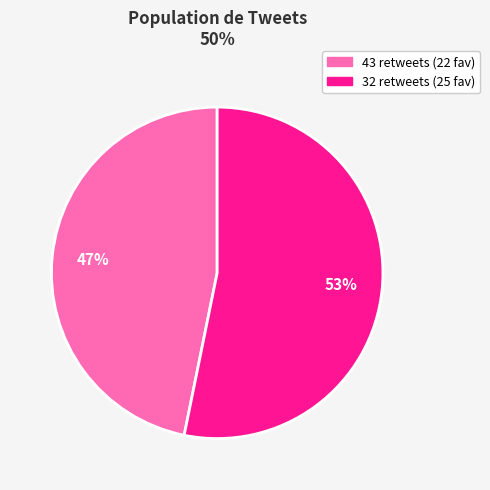

Does any single category account for the majority?

Yes